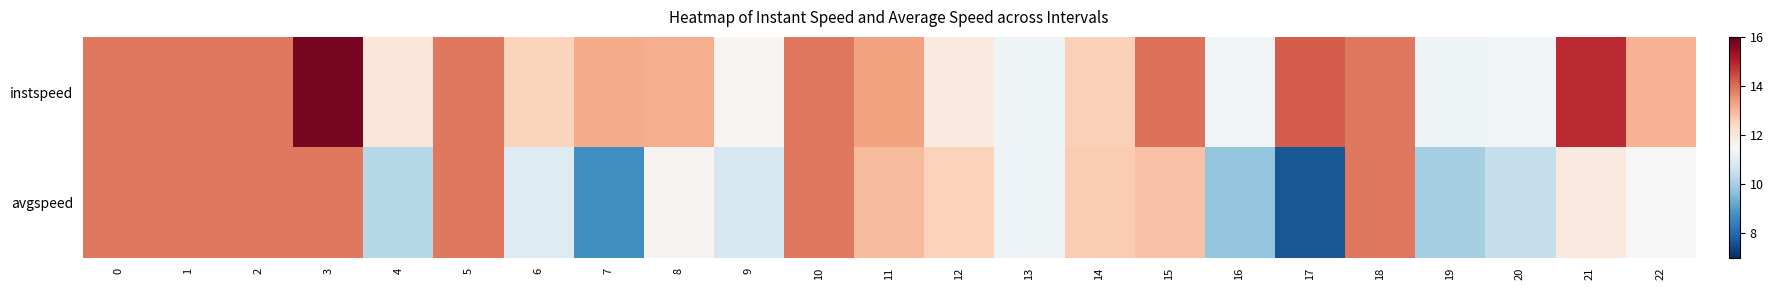

What is the smallest value displayed?

7.6